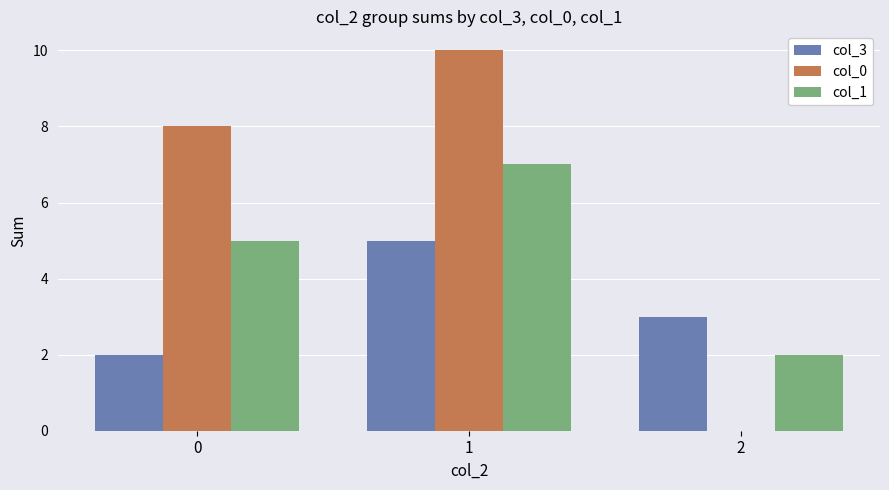

Is the value of col_0 at 2 greater than the value of col_1 at 0?

No